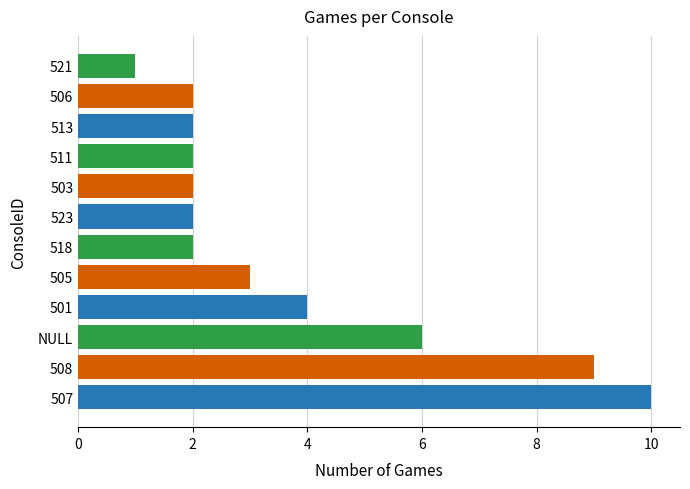

What is the approximate value at 501?

4